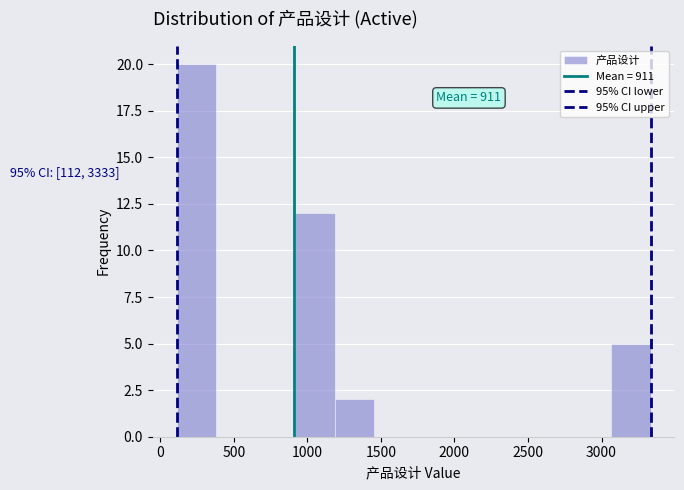

Over which range of the x-axis is the bar tallest?

100 to 400